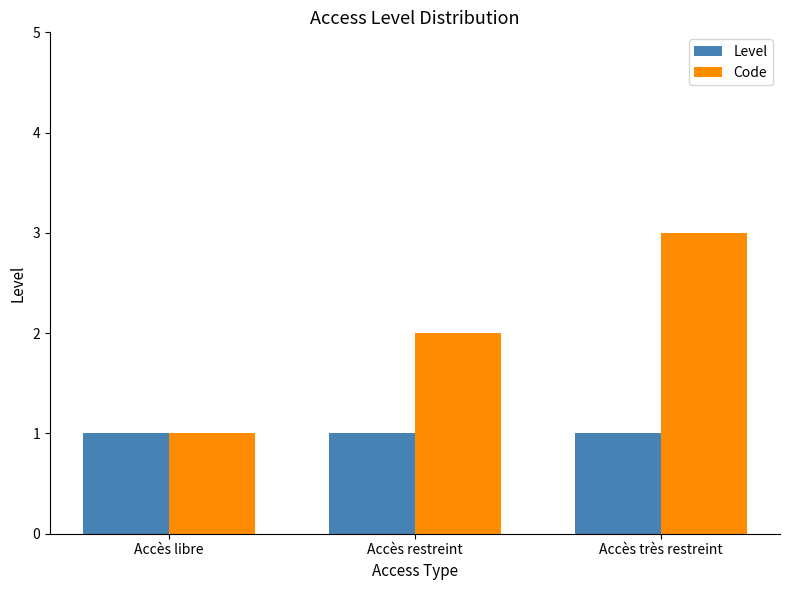

What are all the series names shown in the legend?

Level, Code